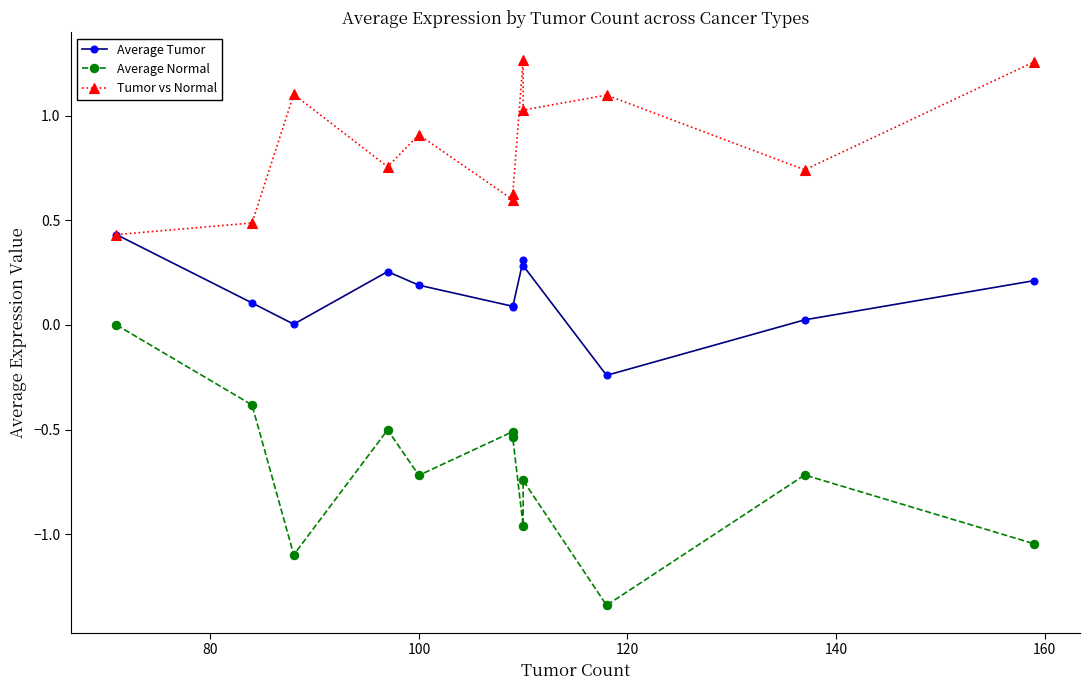

True or false: Average Tumor has more than 1 points higher than both neighbors.

True